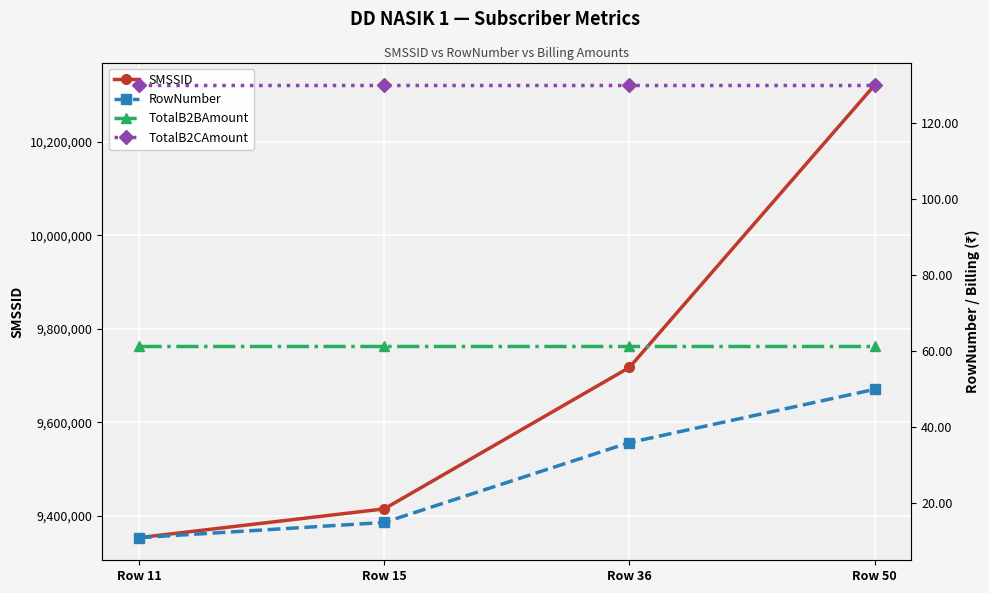

Does the chart display data point markers on the line(s)?

Yes